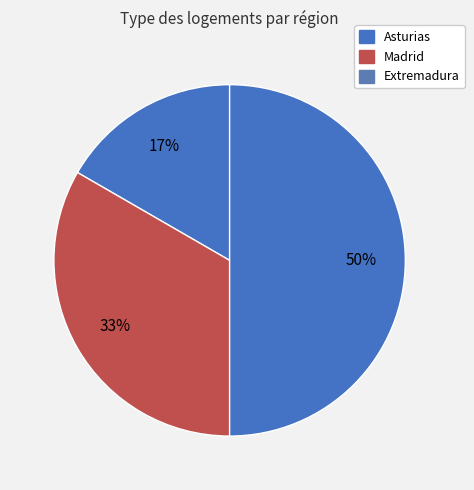

Count the number of slices in the pie.

3